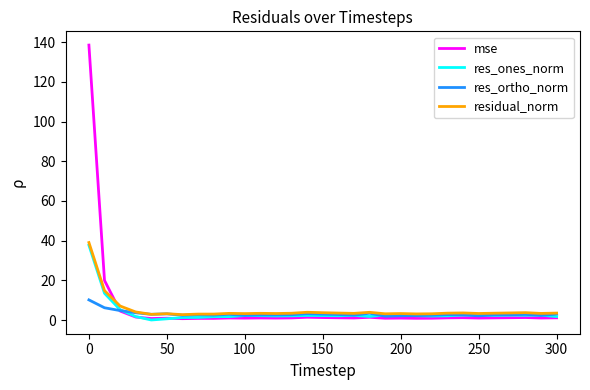

How many lines are shown in the chart?

4